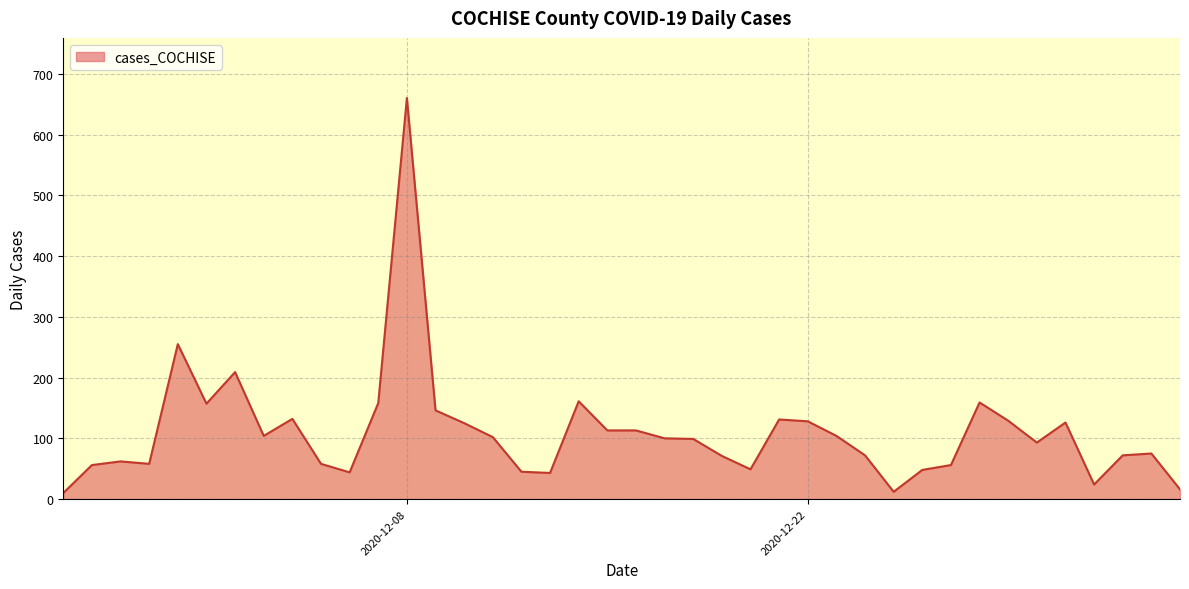

What is the maximum value shown in the chart?

660